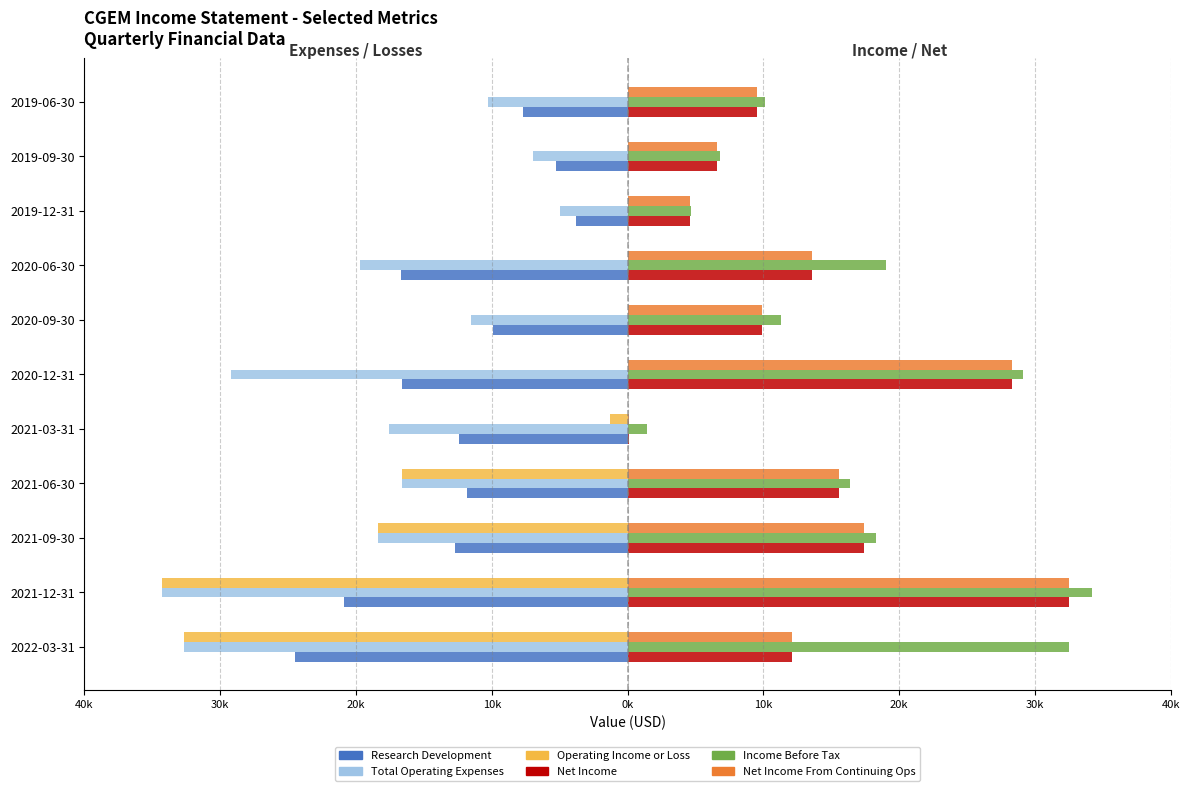

What is the difference between the second highest and second lowest values in the Operating Income or Loss series?

32700